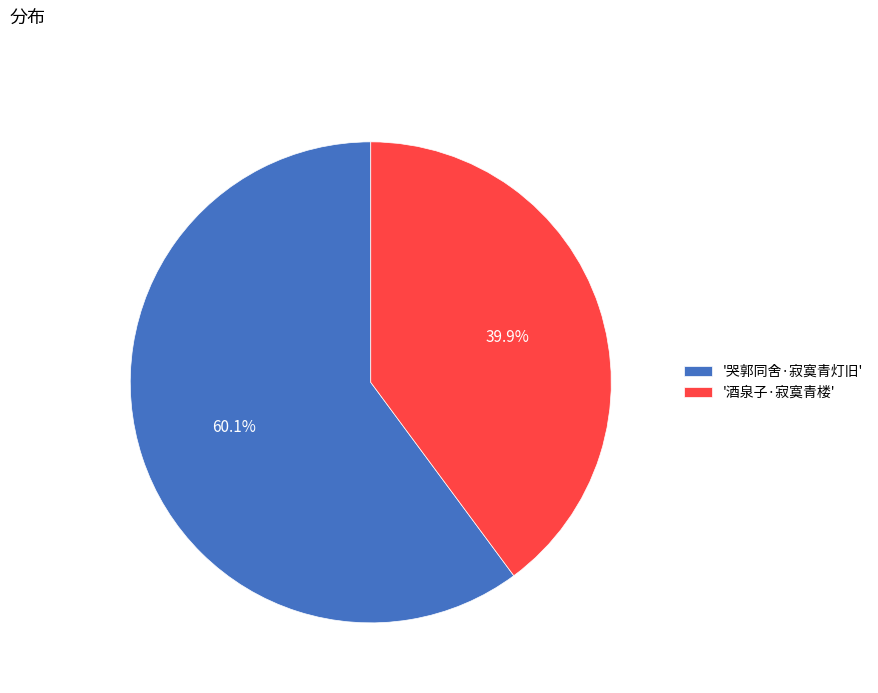

What is the largest slice in the pie chart?

'哭郭同舍·寂寞青灯旧'